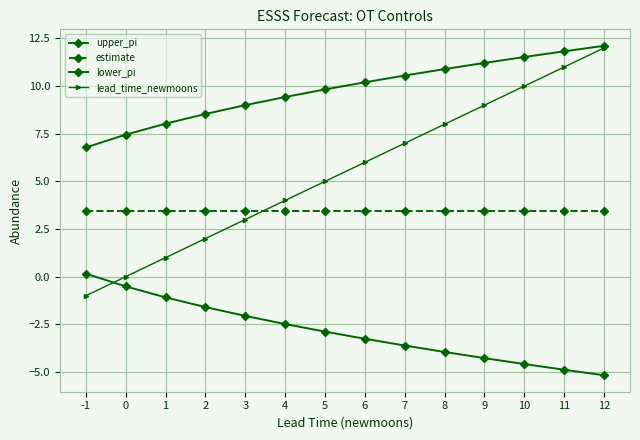

True or false: upper_pi and estimate cross at least once.

False